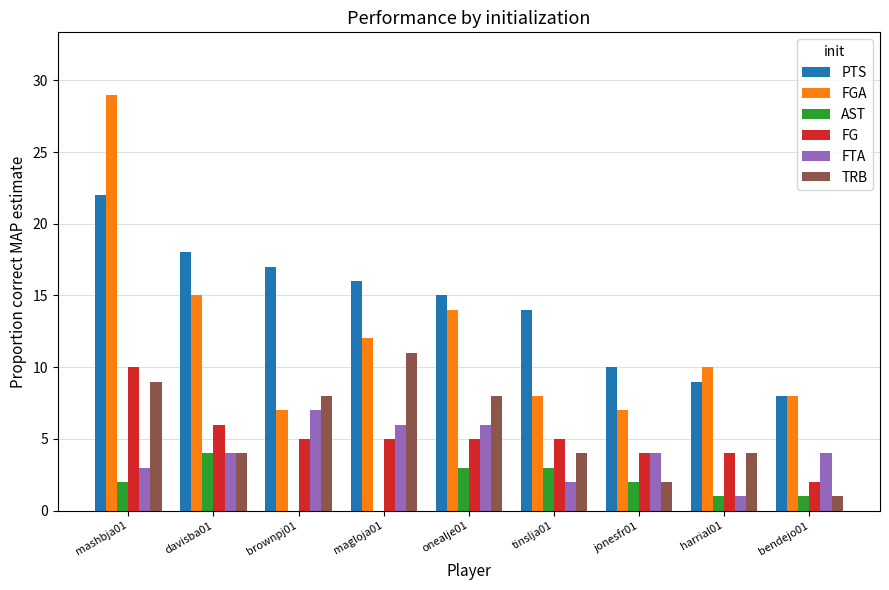

The value of FGA at bendejo01 is 3. True or false?

False